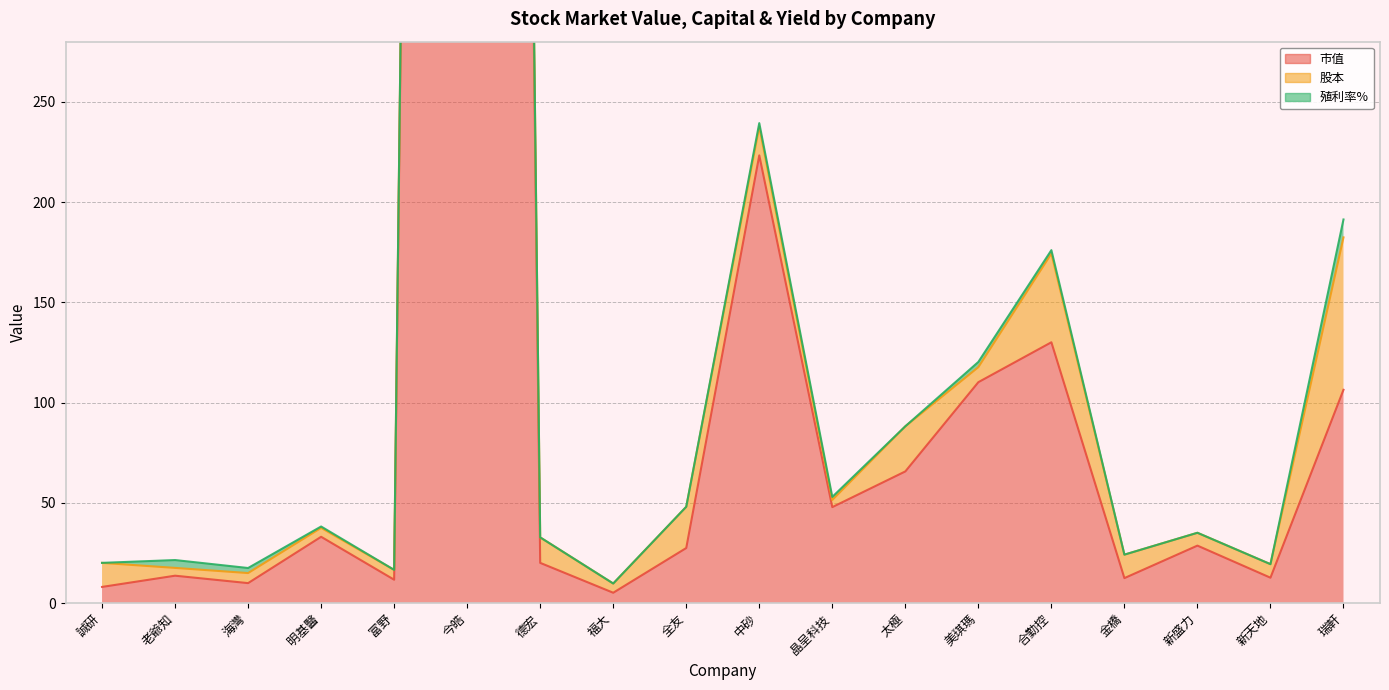

Between 美琪瑪 and 福大, which is larger?

美琪瑪